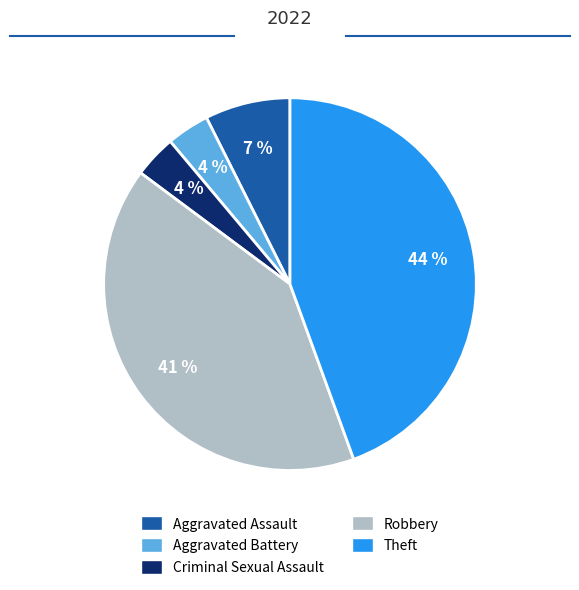

To the nearest percent, what is the combined percentage of Theft and Robbery?

85%